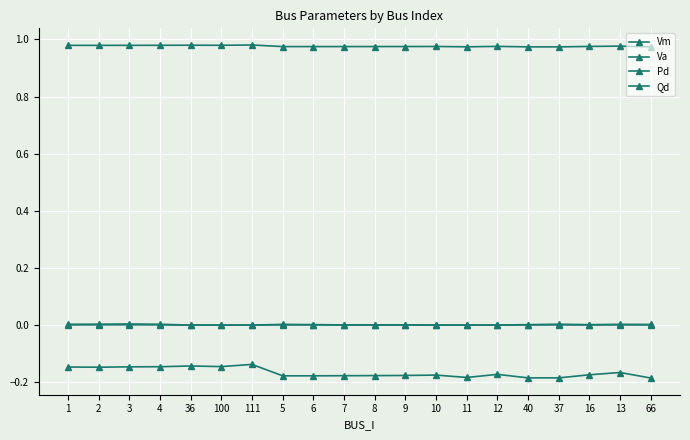

How many data points does each series have?

20